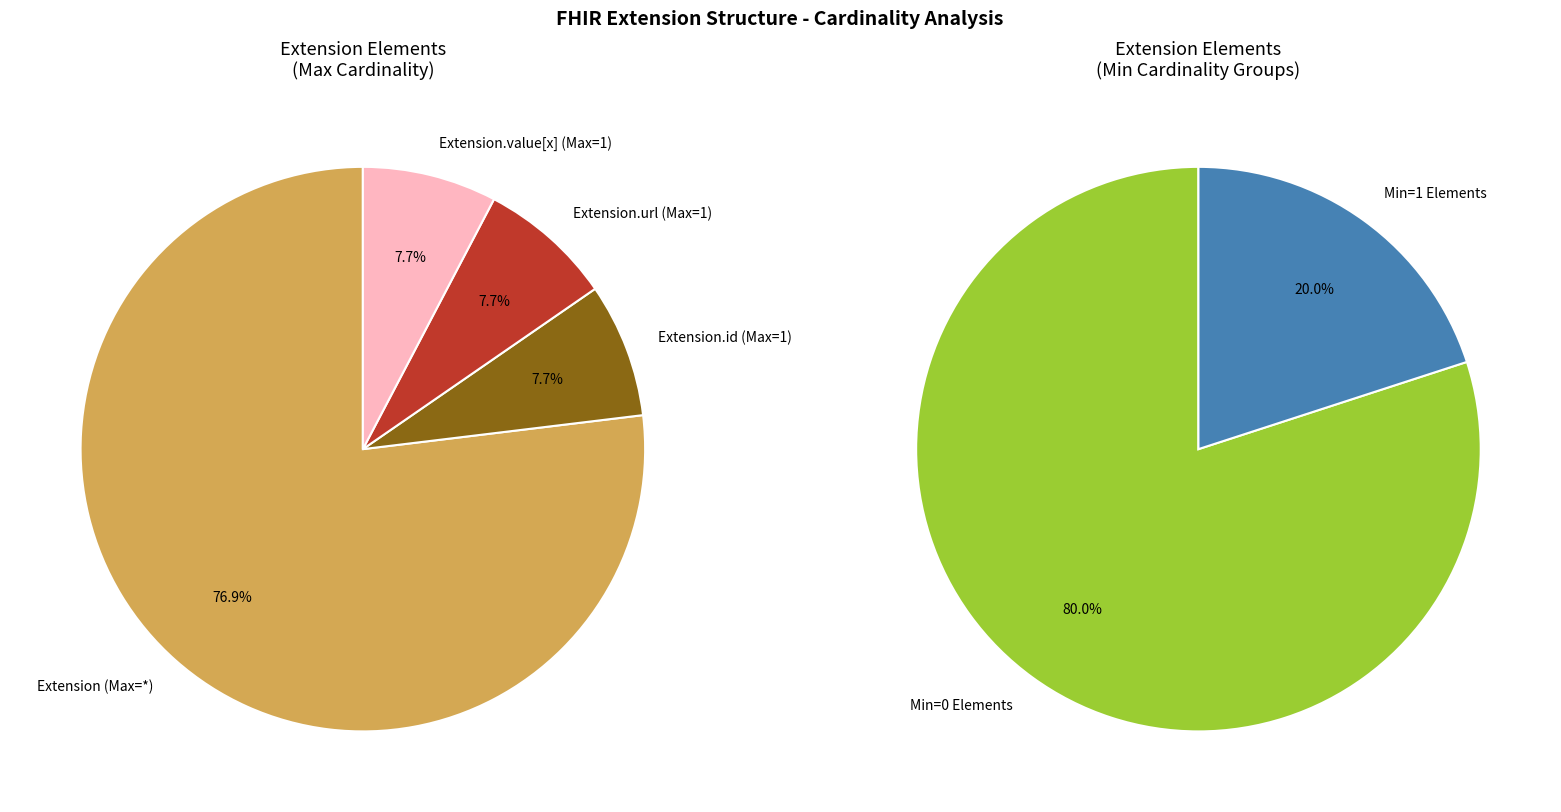

The Extension.extension slice represents 0% of the pie. True or false?

True